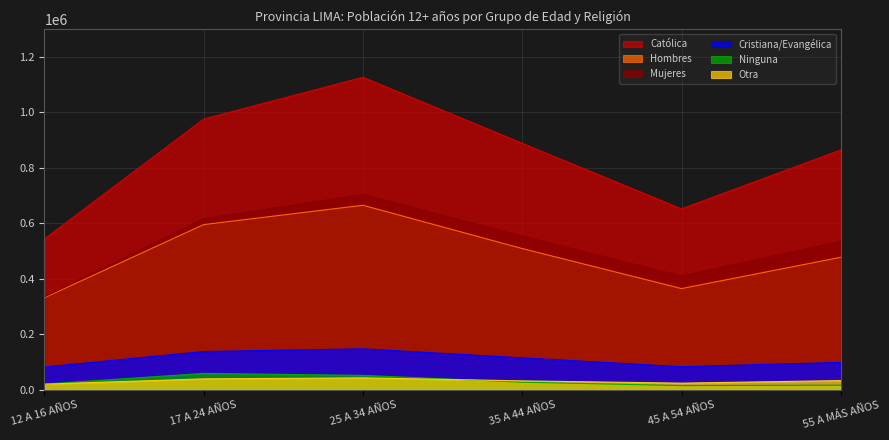

Which series changed the most between 25 A 34 AÑOS and 55 A MÁS AÑOS?

Católica